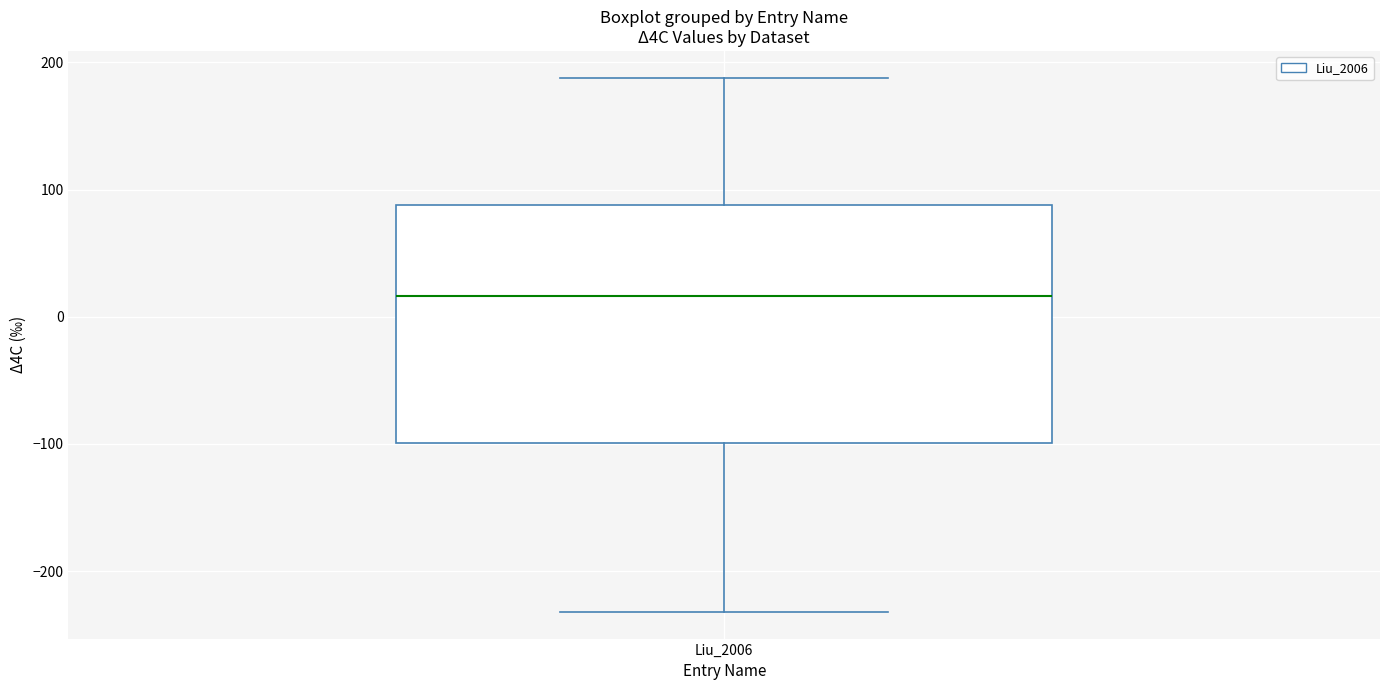

Transcribe this box plot: give where the median line is, the range the box spans, and where the two whiskers end, as read against the y-axis. The values are not printed on the chart, so give them approximately, as read against the axis.

median 20, box -100 to 90, whiskers -230 to 190